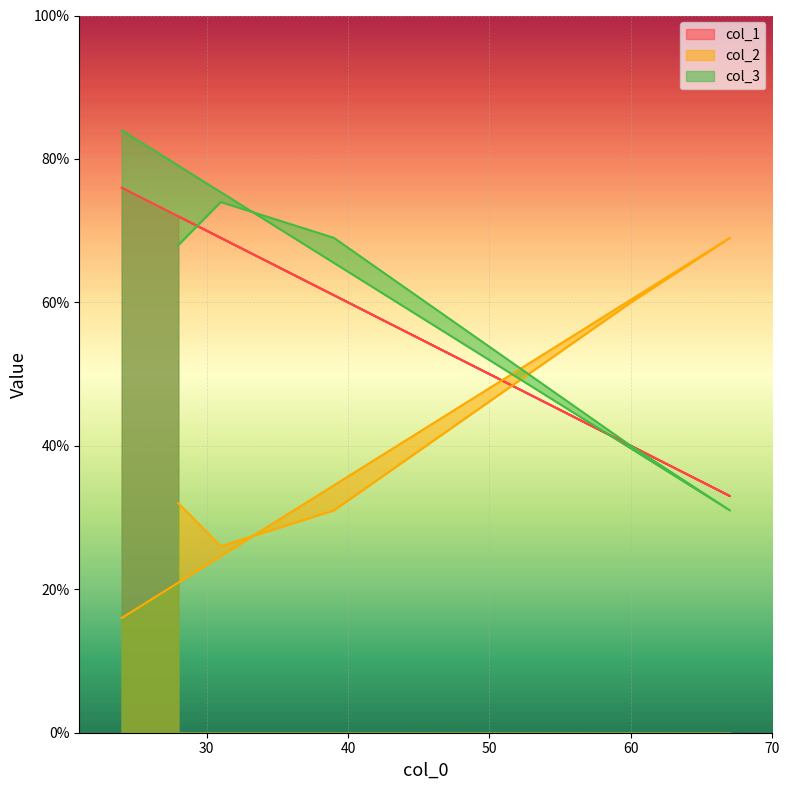

What is the total value across all series at 67?

133